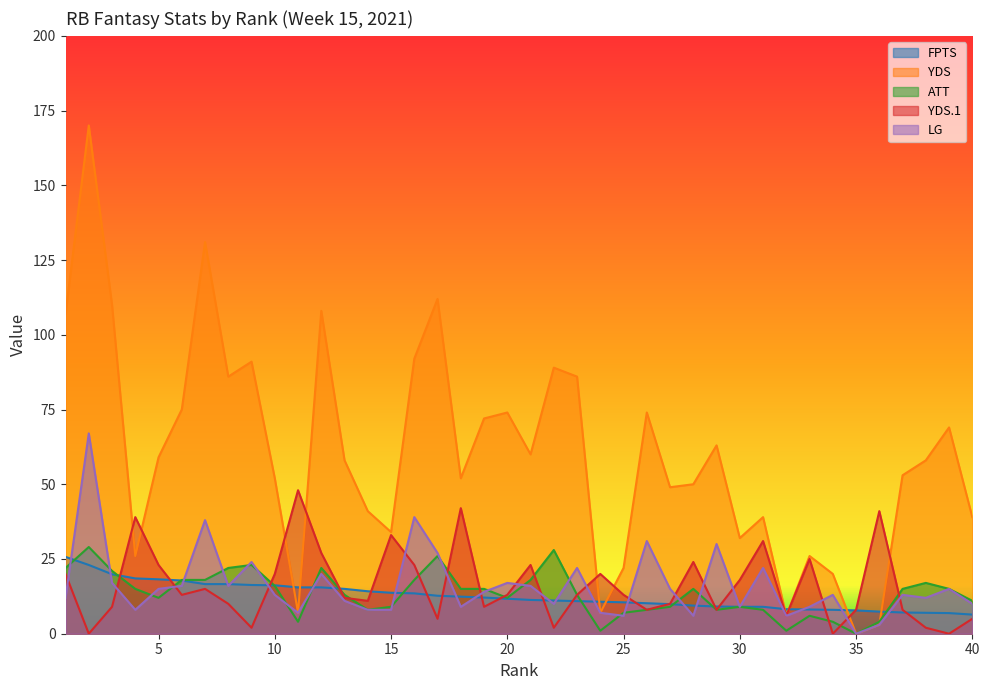

What is the value of the LG point at the 6th from the left?

16.0